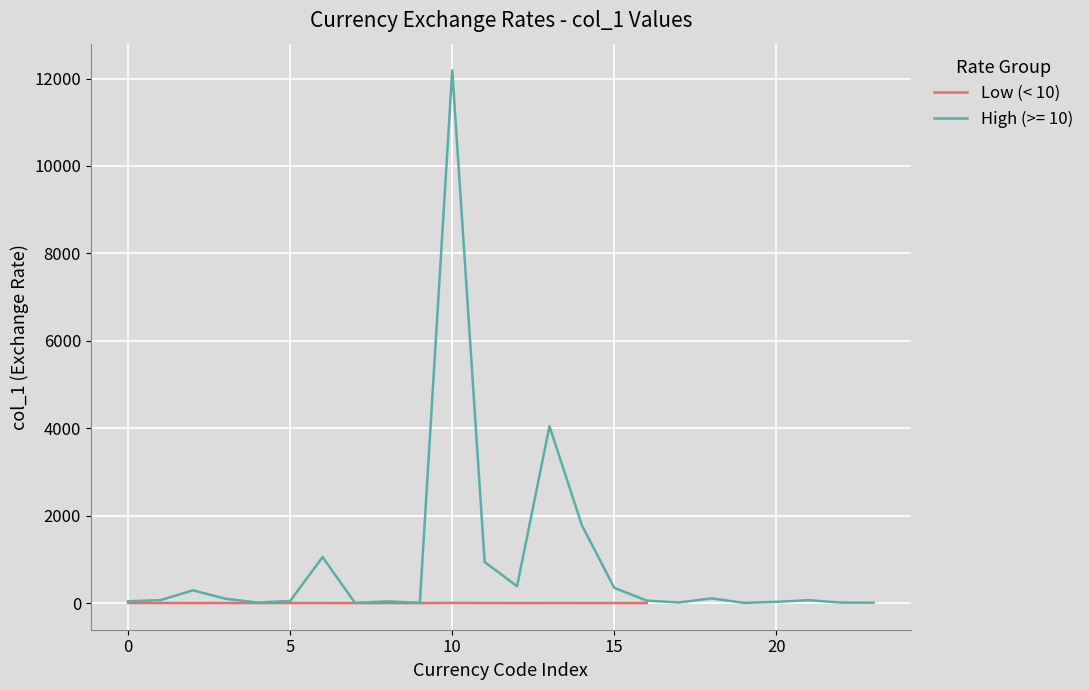

What value does the data have at 9?

0.8